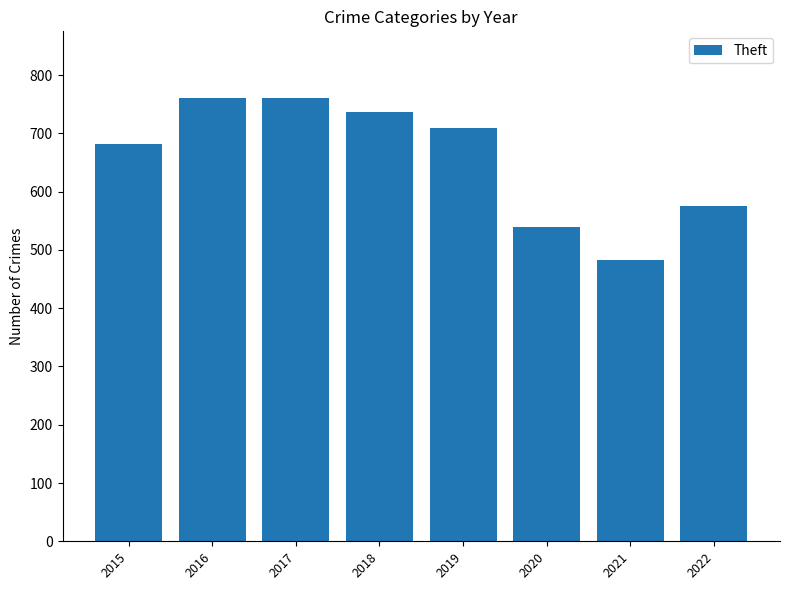

Reading left to right, extract all data points from this chart.

681	761	761	736	709	539	482	576